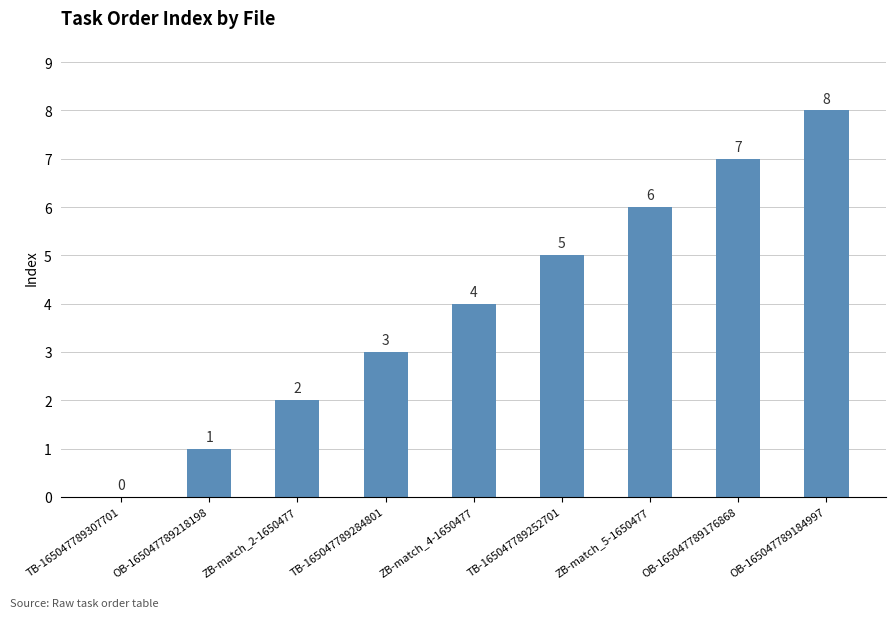

What is the sum of the values at ZB-match_5-1650477 and ZB-match_4-1650477?

10